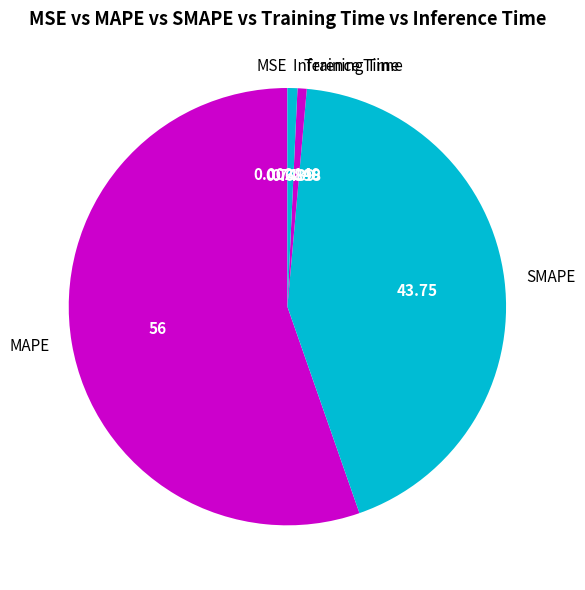

Which category has the biggest portion of the pie?

MAPE